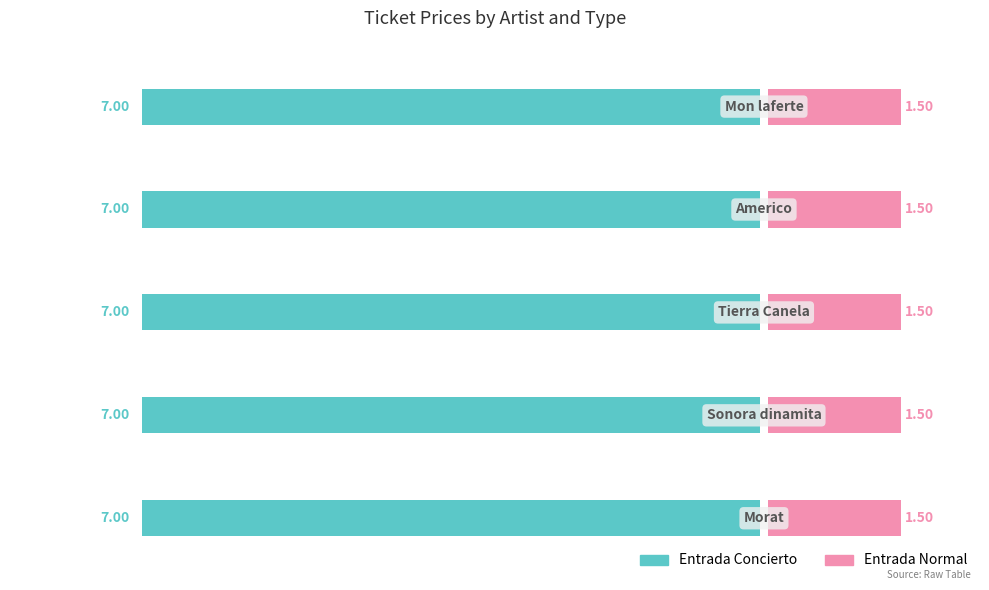

List the labels in order of Entrada Normal value, largest first.

Morat, Sonora dinamita, Tierra Canela, Americo, Mon laferte